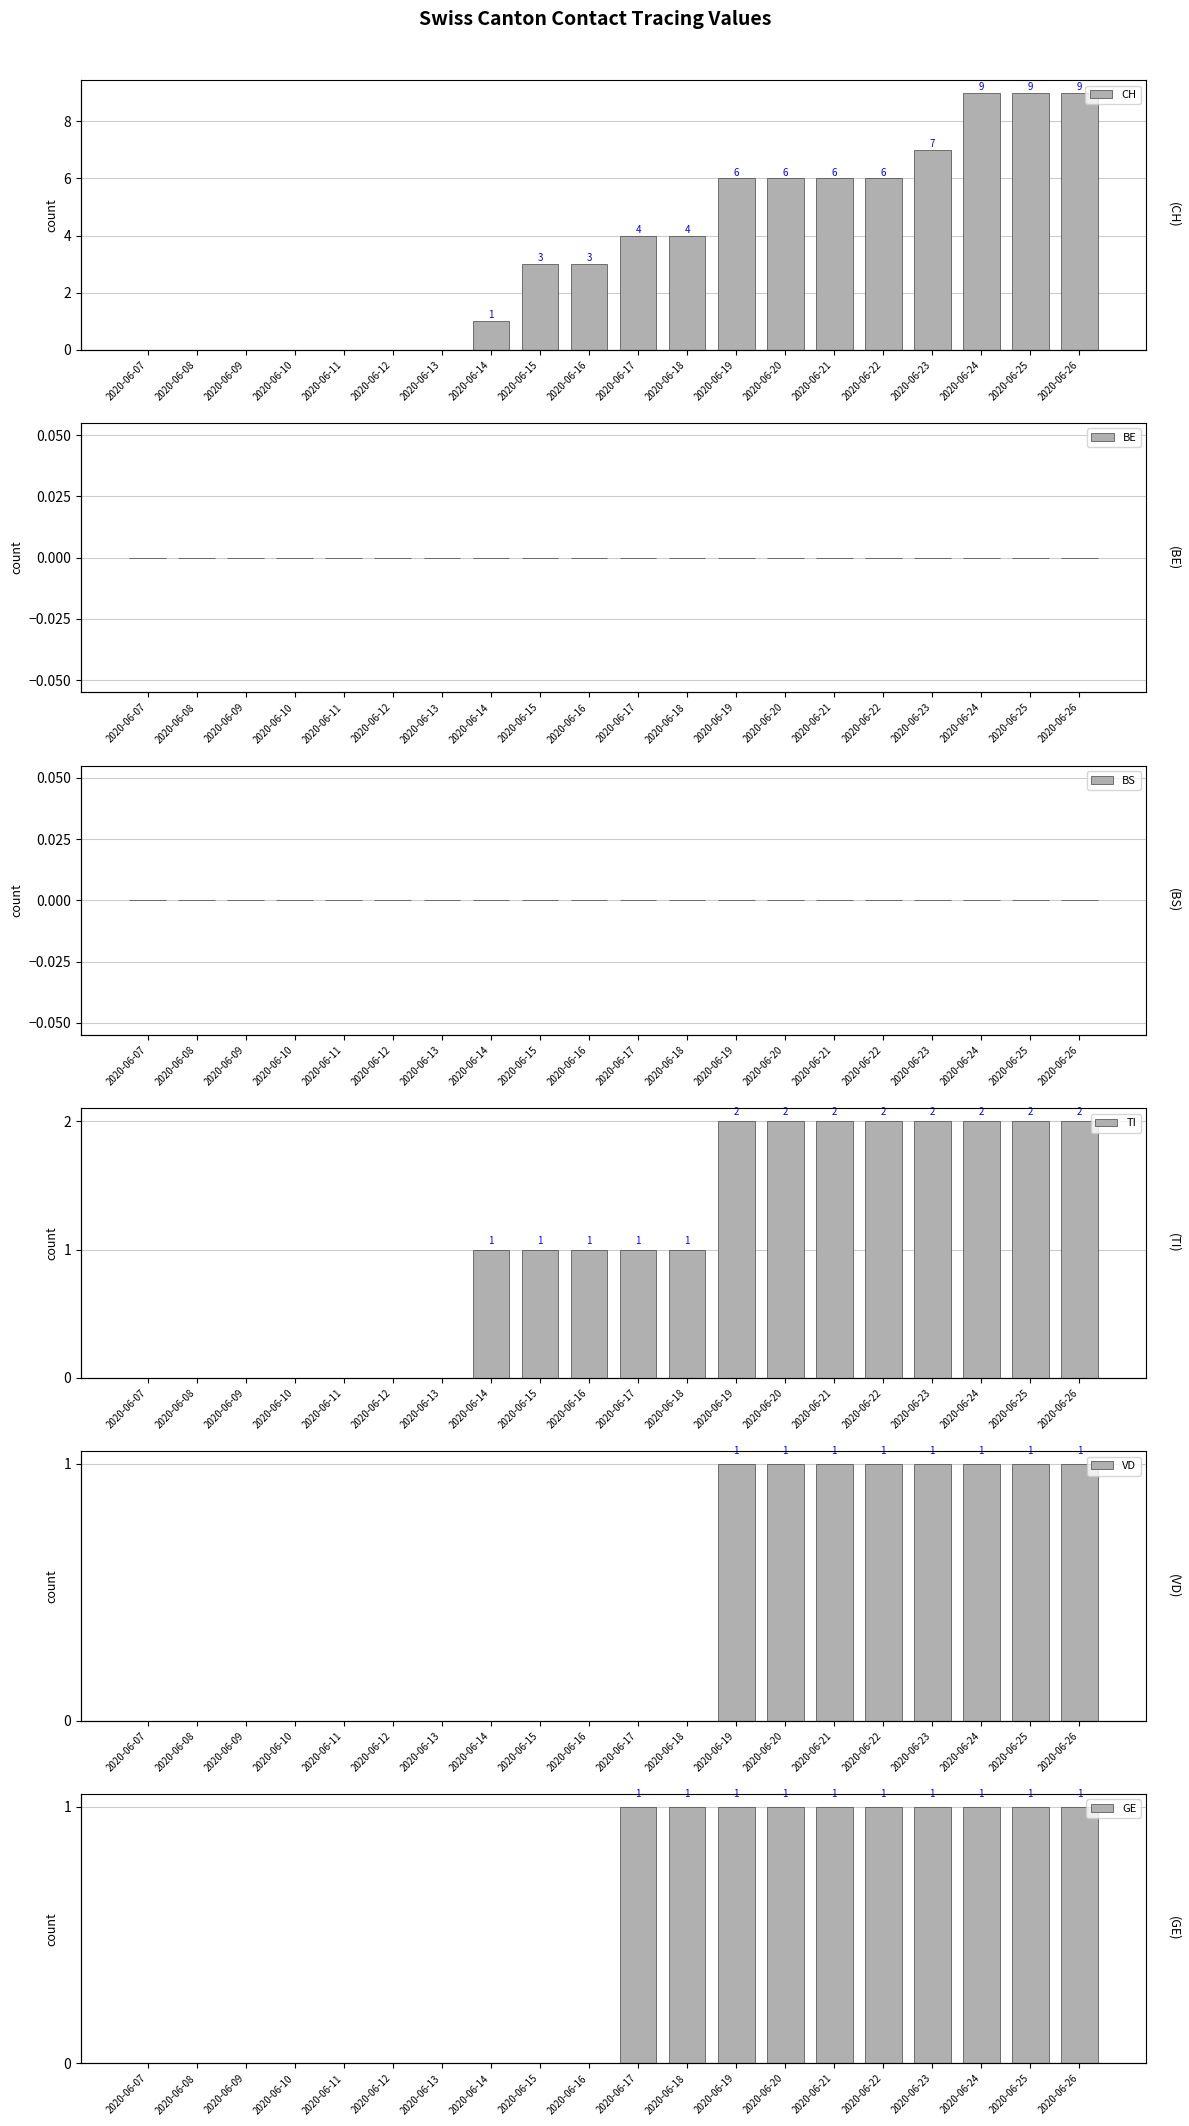

What is the difference between the maximum and second lowest values in the TI series?

2